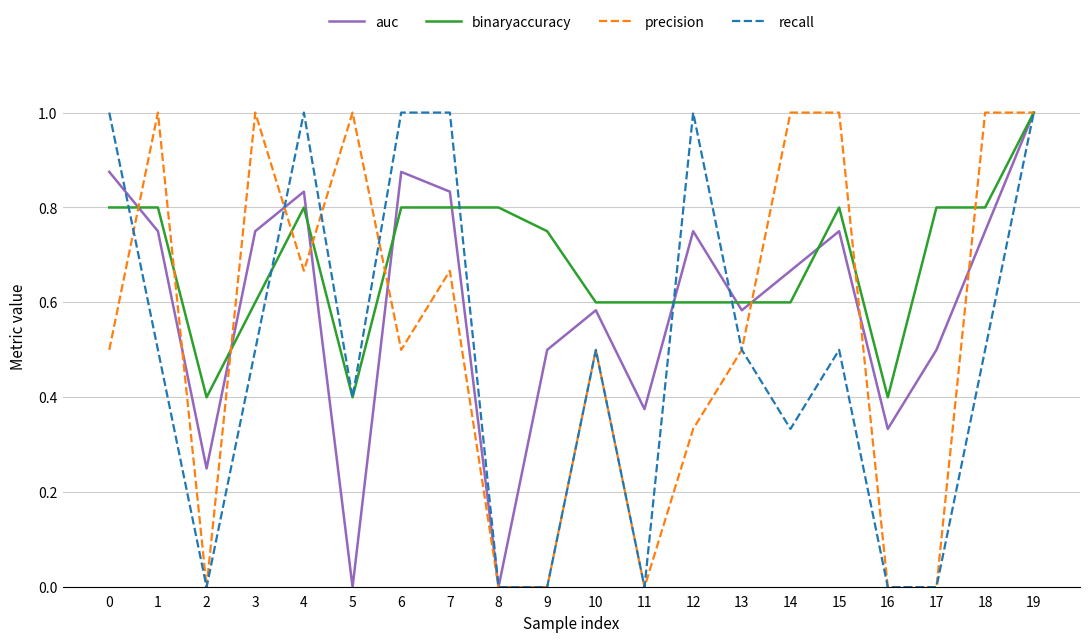

Which series changed the most between 18 and 19?

recall